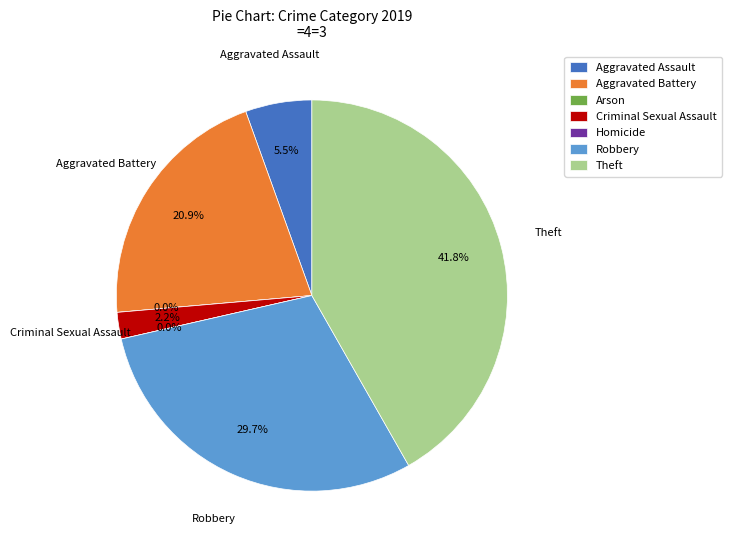

Which category has the biggest portion of the pie?

Theft